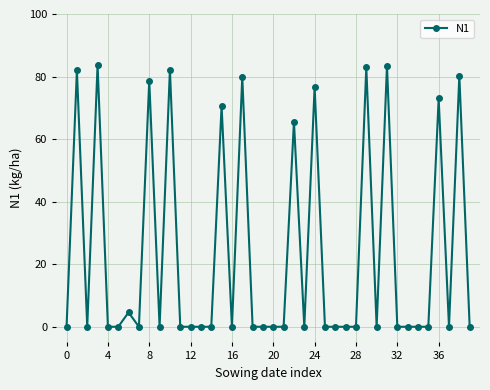

True or false: there are more than 2 points higher than both neighbors.

True